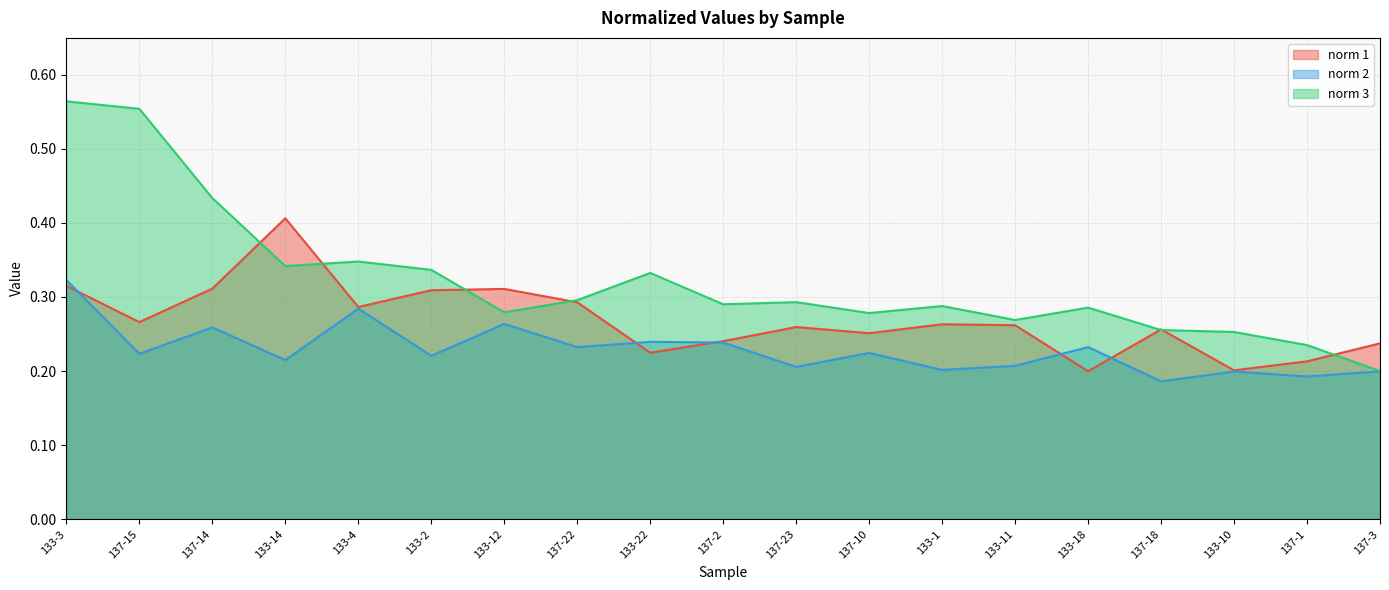

At which category does norm 1 reach its first local valley?

137-15